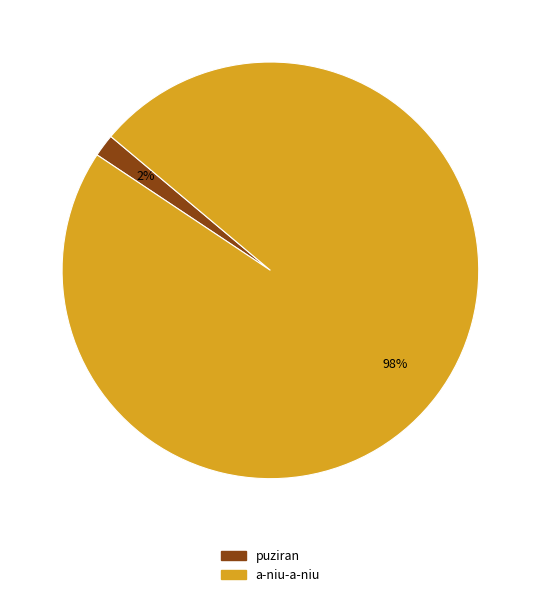

Which slice is the largest?

a-niu-a-niu